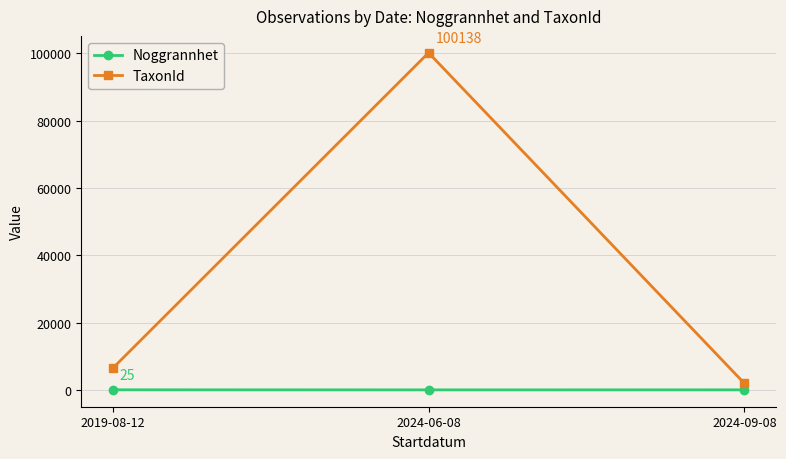

What is the approximate value of TaxonId at 2019-08-12?

6461